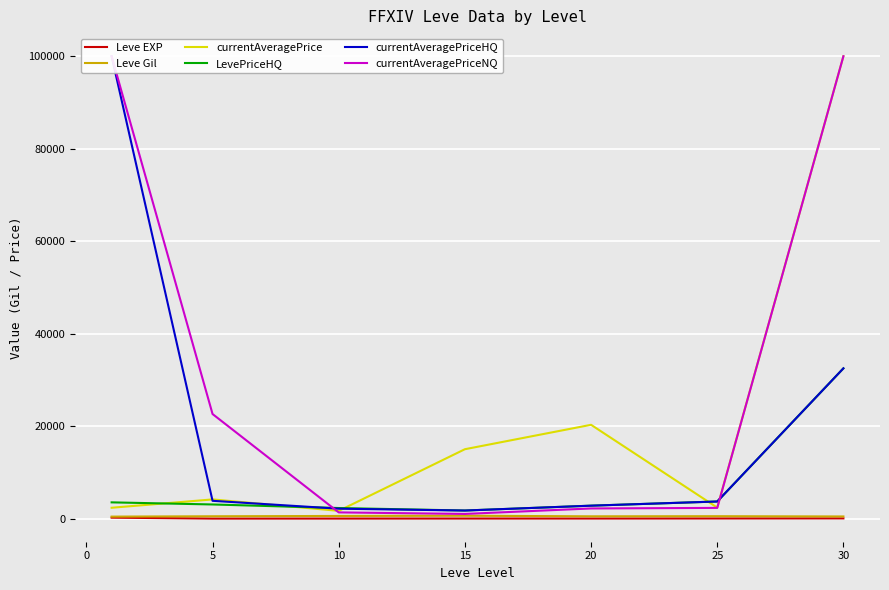

Rank the series at 20 from lowest to highest value.

Leve EXP, Leve Gil, currentAveragePriceNQ, LevePriceHQ, currentAveragePriceHQ, currentAveragePrice